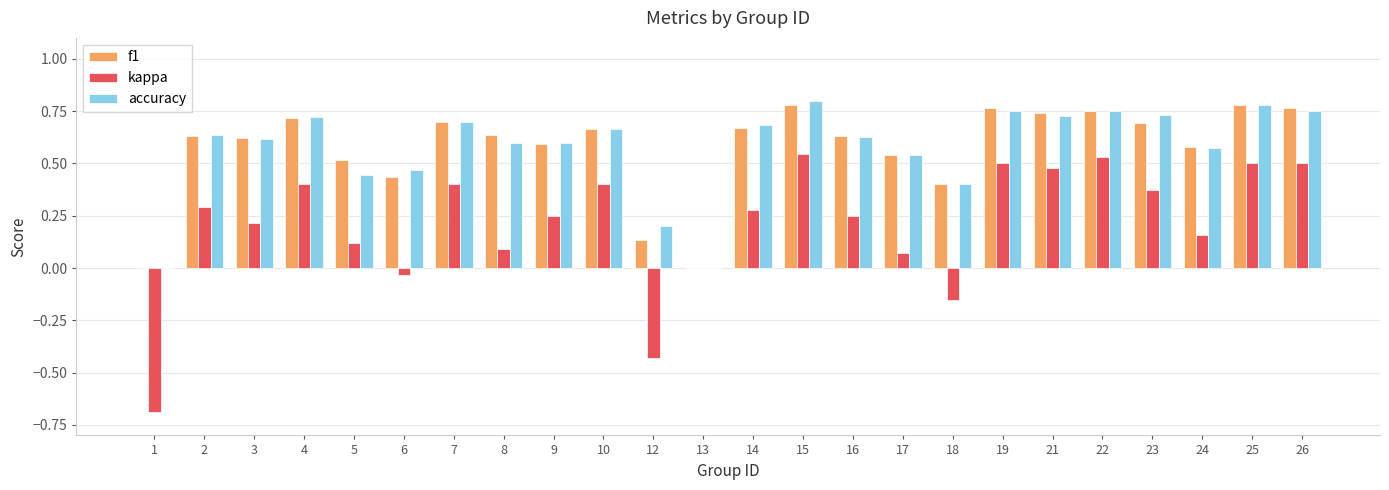

What is the total value across all series at 24?

1.3